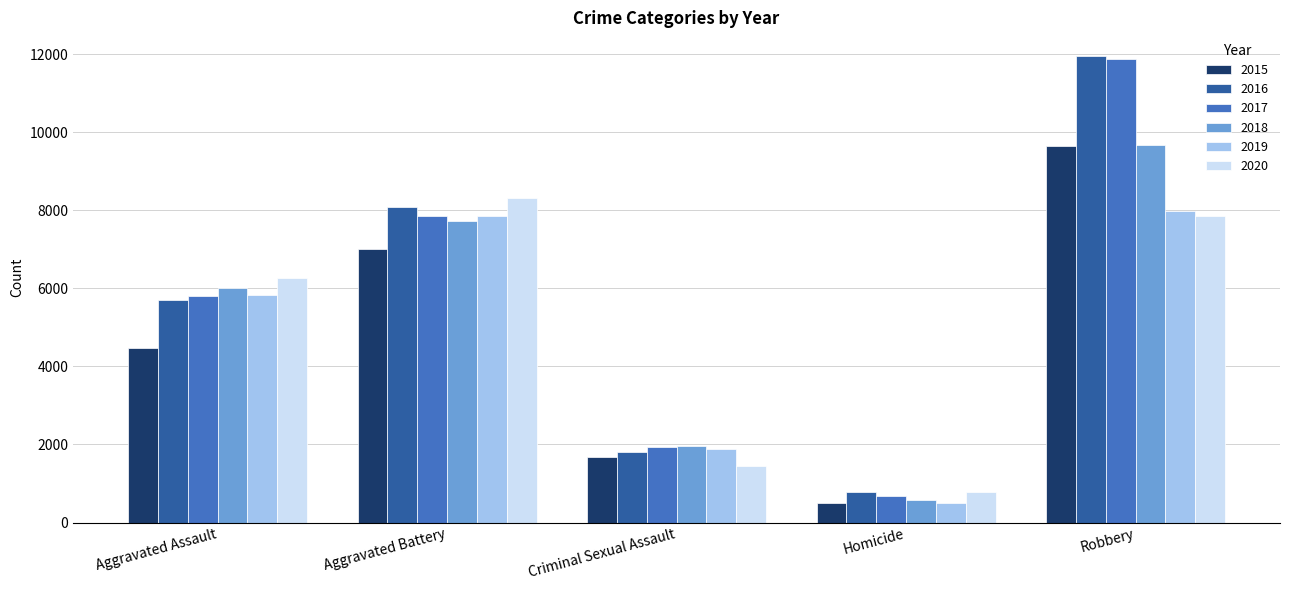

What is the total value across all series at Homicide?

3828